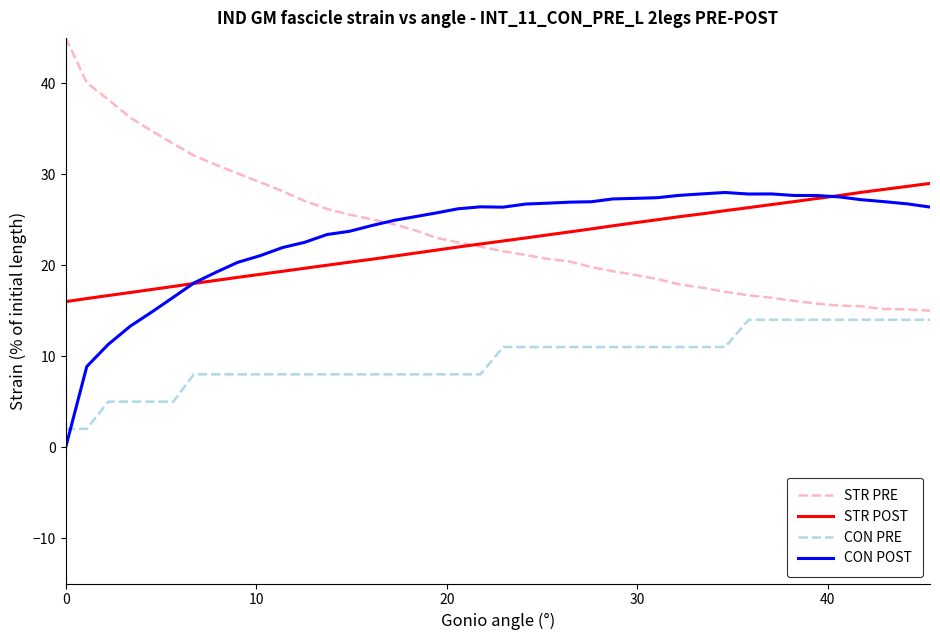

Which series ends up on top after the final intersection of CON PRE and CON POST?

CON POST